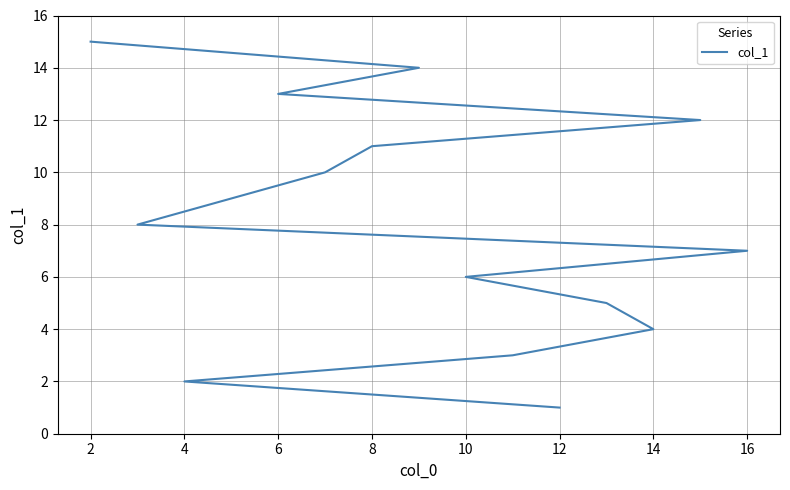

How many categories are shown in the chart?

15